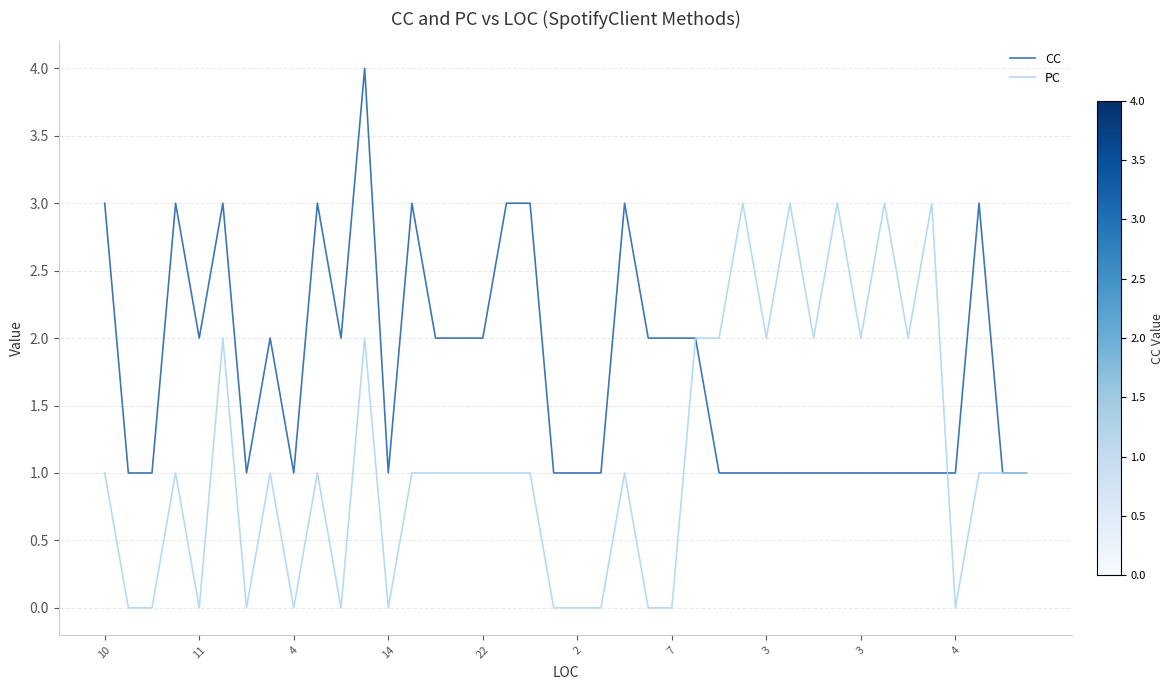

What is the greatest value displayed?

4